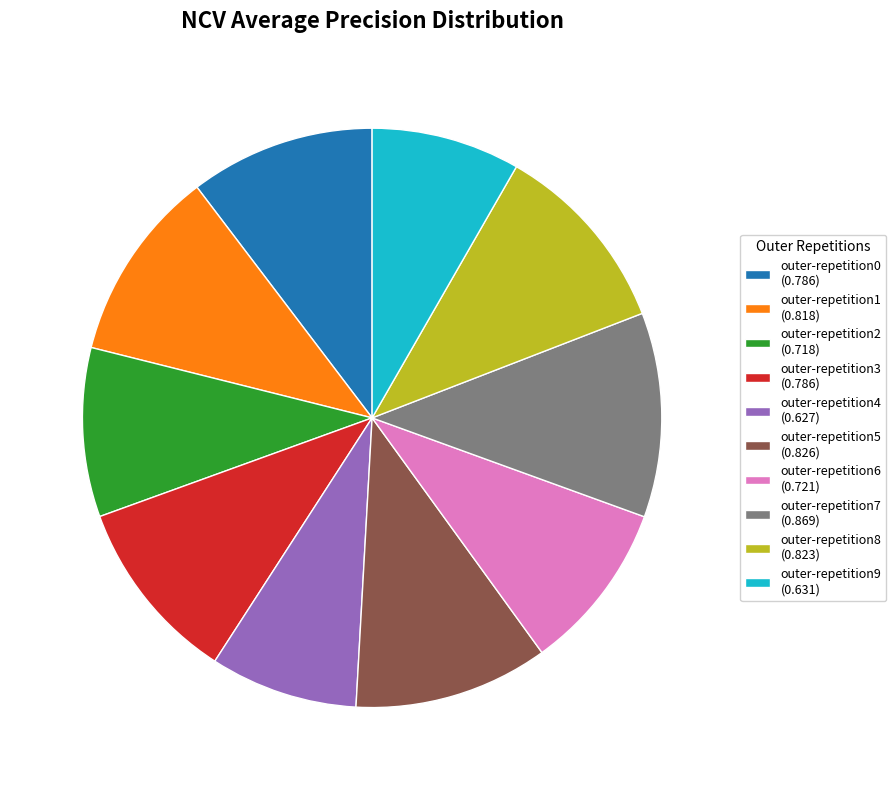

Is it true that outer-repetition6 (0.721) is 3% of the pie?

False